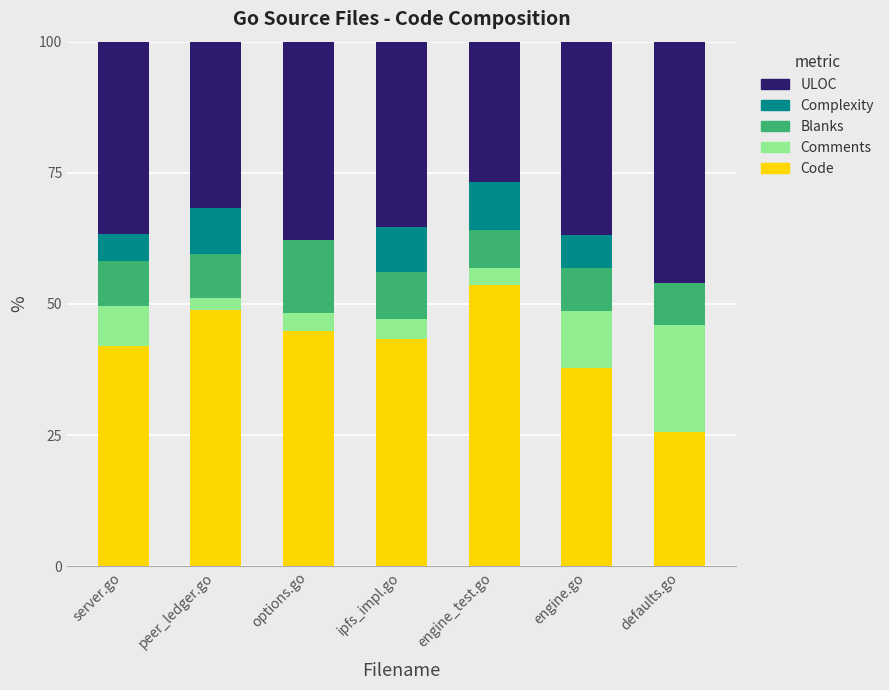

What is the maximum value for Code?

53.5